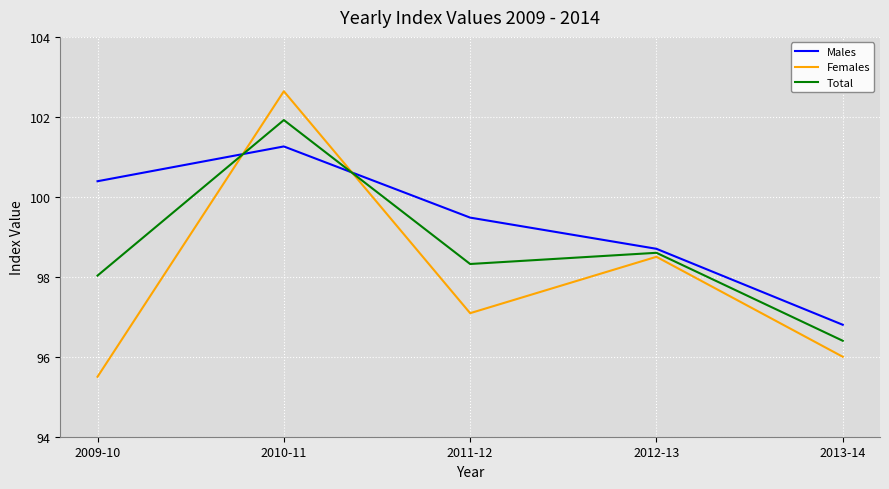

What position from the left is 2011-12?

3